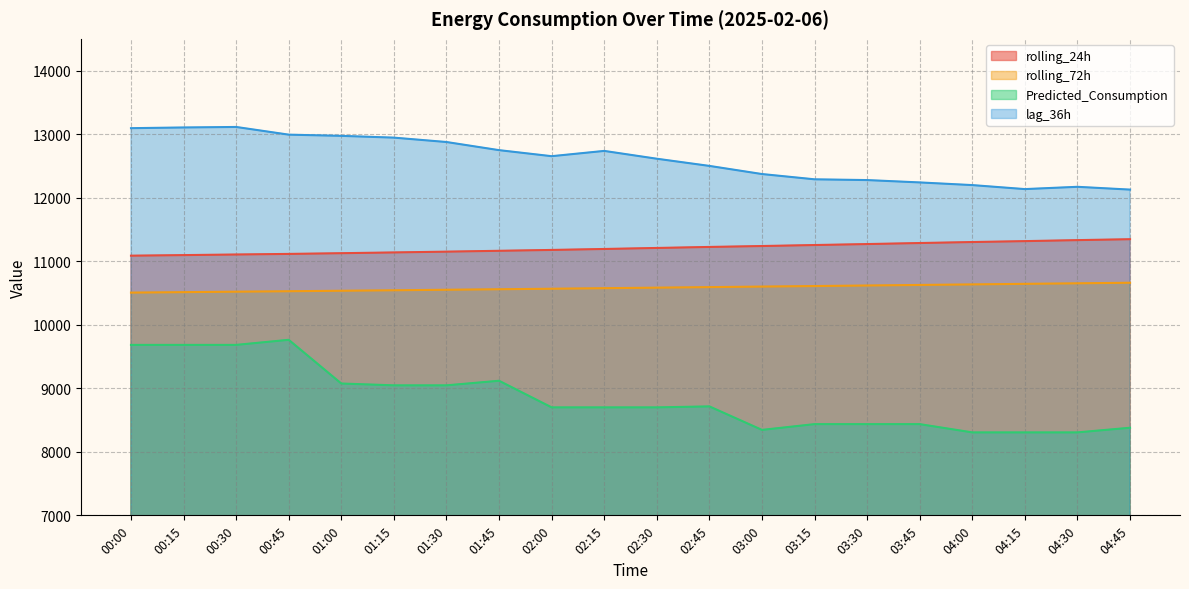

What are all the series names shown in the legend?

rolling_24h, rolling_72h, Predicted_Consumption, lag_36h